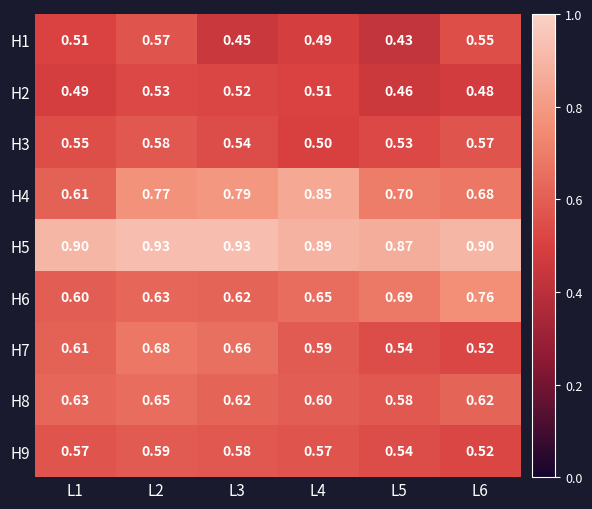

Is the value of H9 at L5 greater than the value of H1 at L2?

No